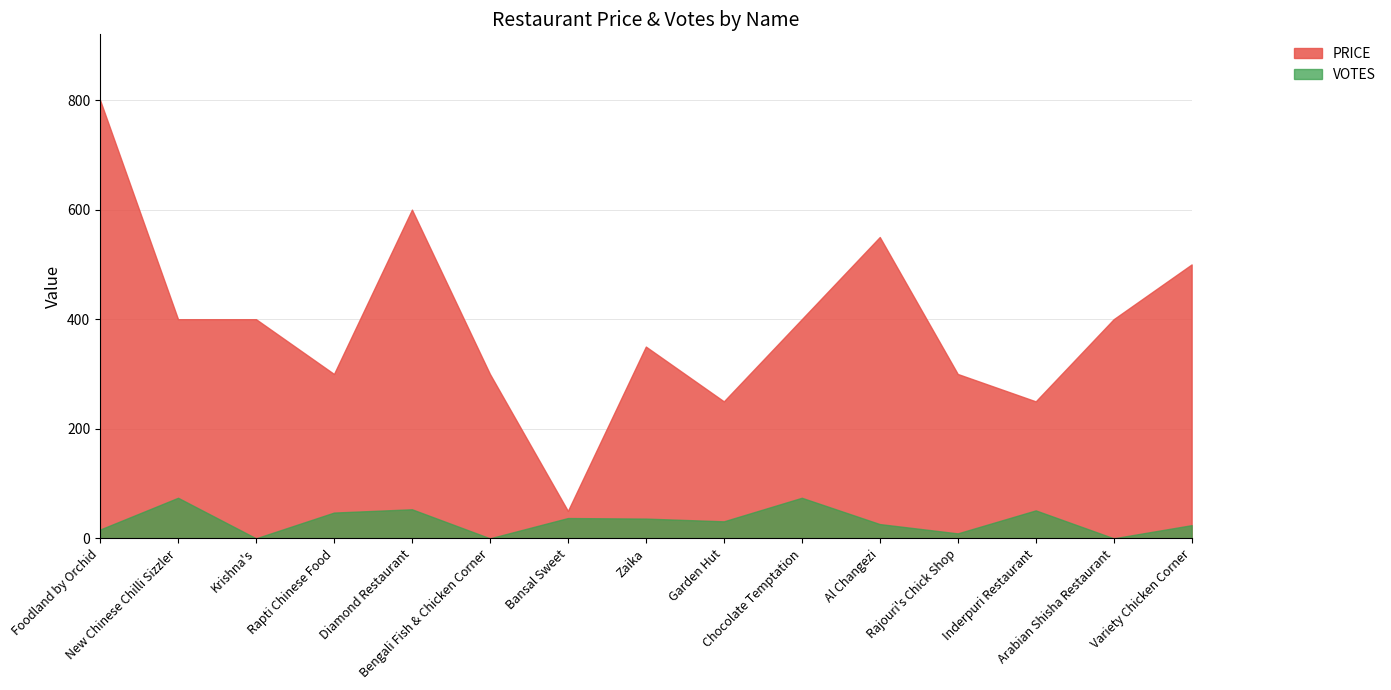

Between Bengali Fish & Chicken Corner and Diamond Restaurant, which is larger?

Diamond Restaurant